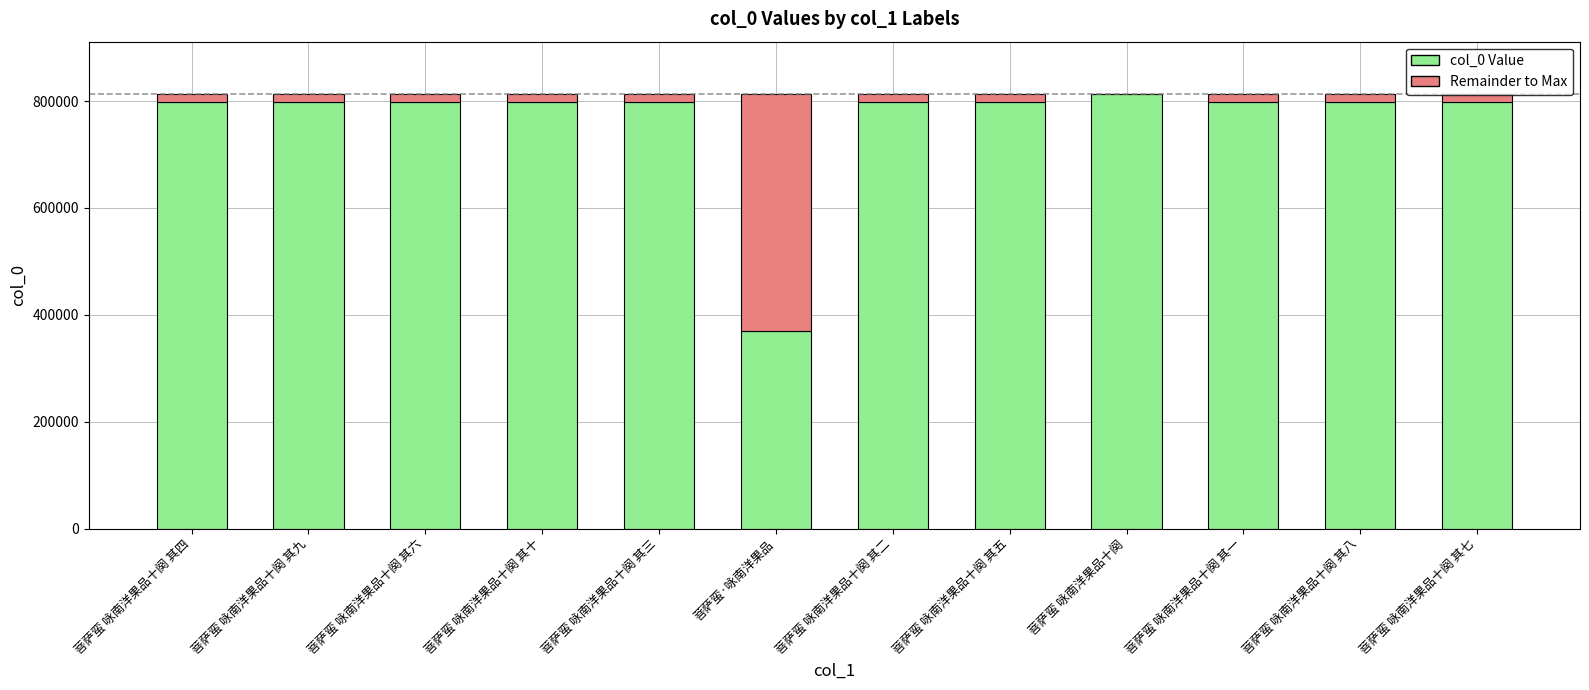

The col_0 Value series shows 1163551 at 菩萨蛮 咏南洋果品十阕 其三. True or false?

False